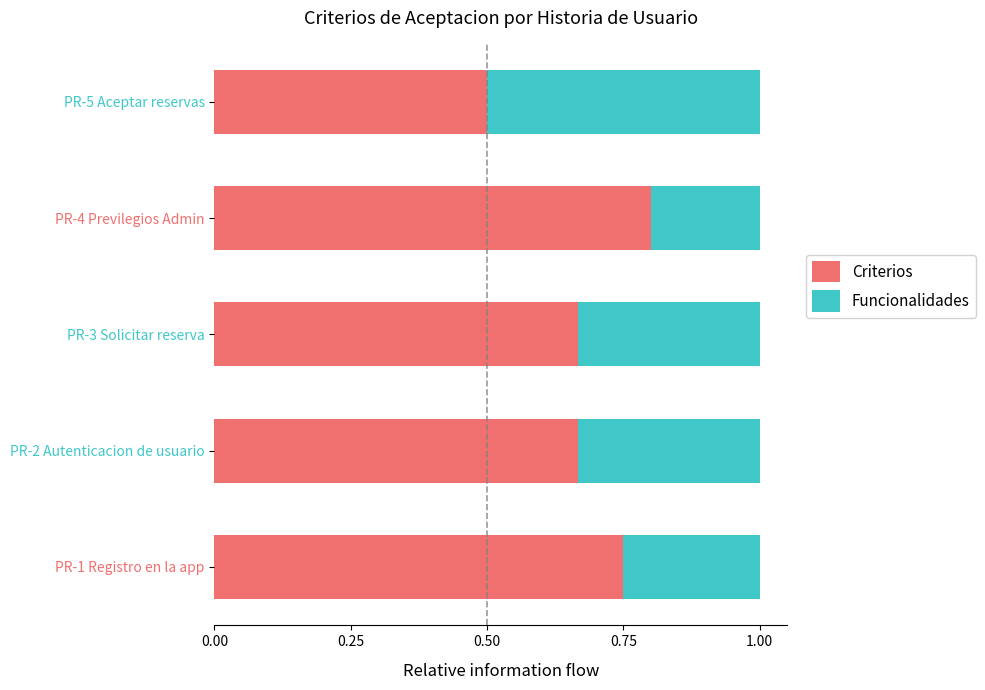

Which category has the highest value in the Criterios series?

PR-4 Previlegios Admin